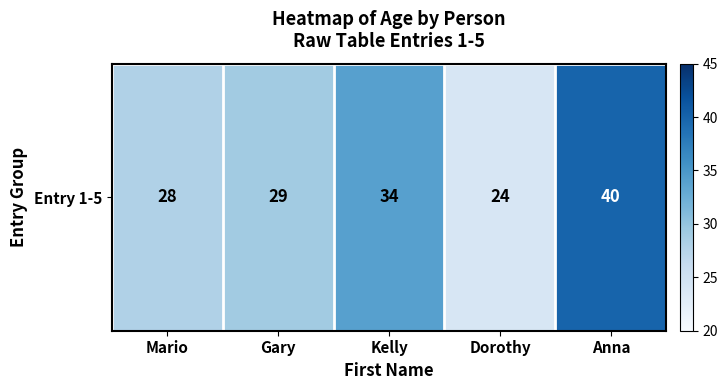

List the labels in order of value, largest first.

Anna, Kelly, Gary, Mario, Dorothy